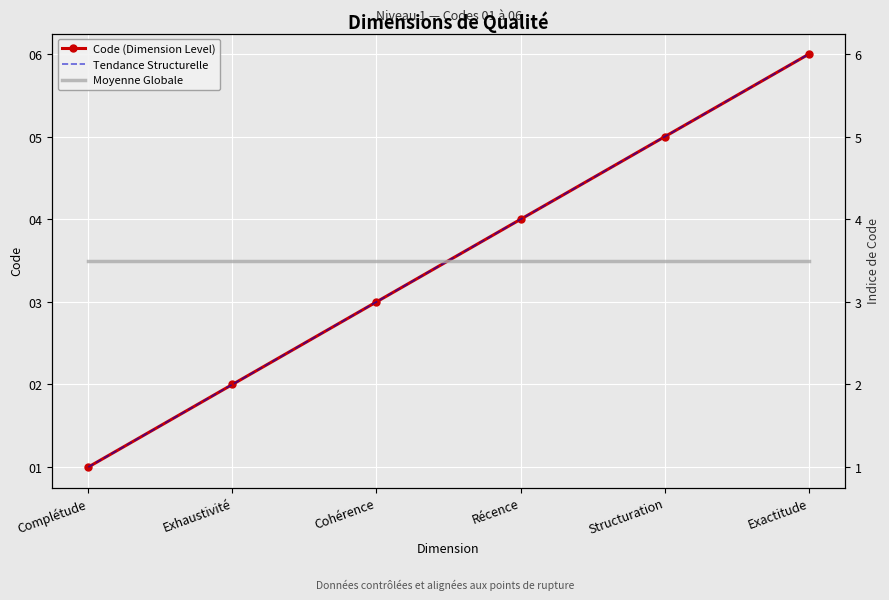

What is the difference between the Code (Dimension Level) values at Récence and Exactitude?

2.0